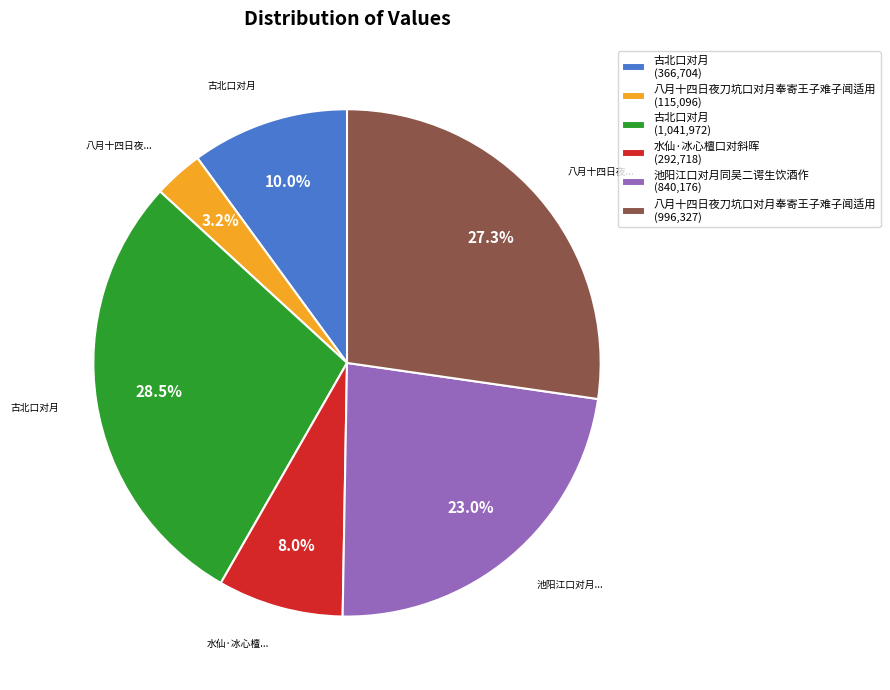

Does any single category account for the majority?

No